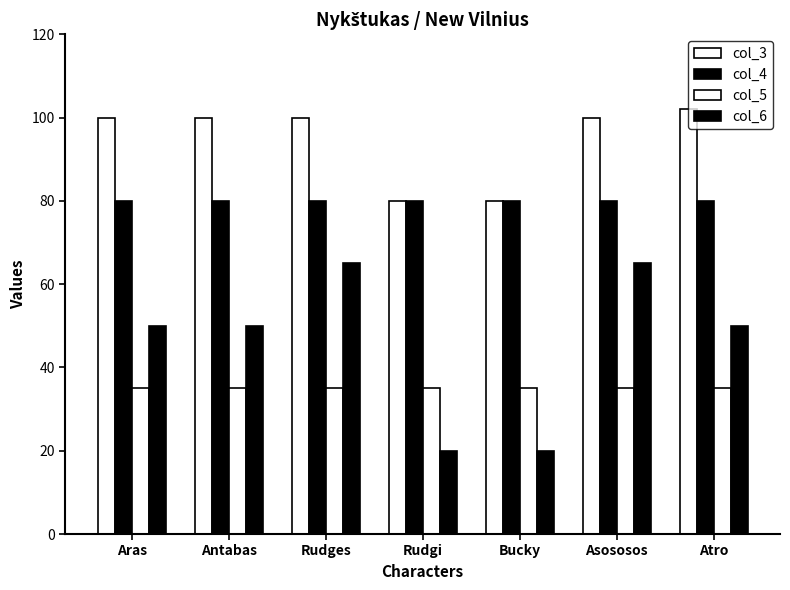

What position from the left is Aras?

1